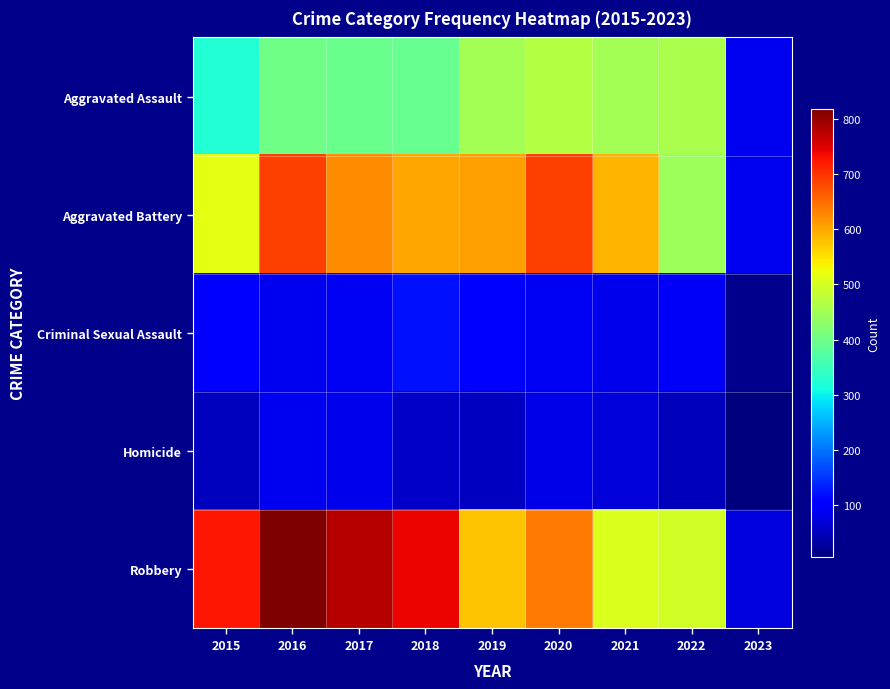

What is the minimum value shown in the chart?

5